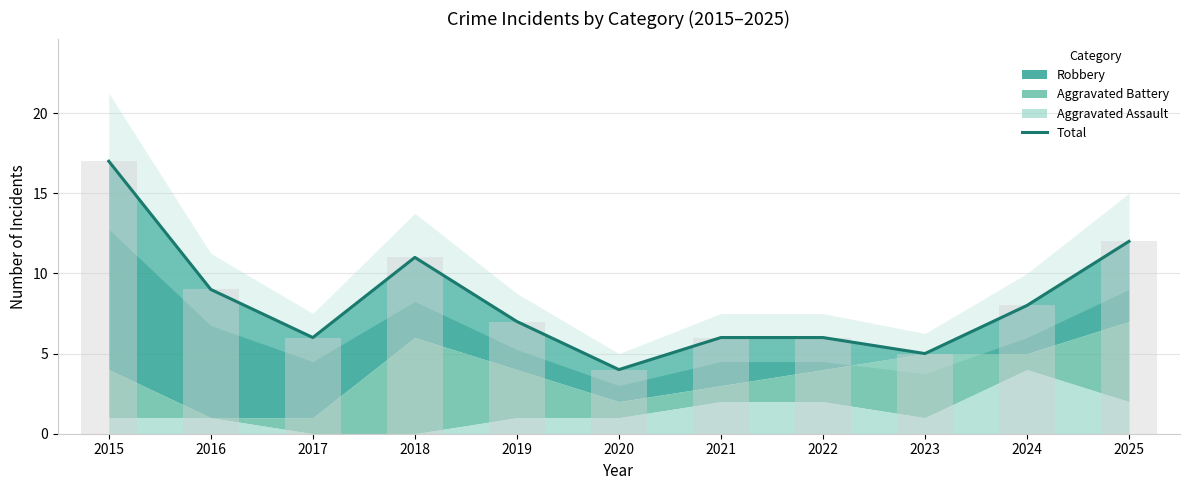

Rank the categories by value from lowest to highest.

2020, 2023, 2017, 2021, 2022, 2019, 2024, 2016, 2018, 2025, 2015